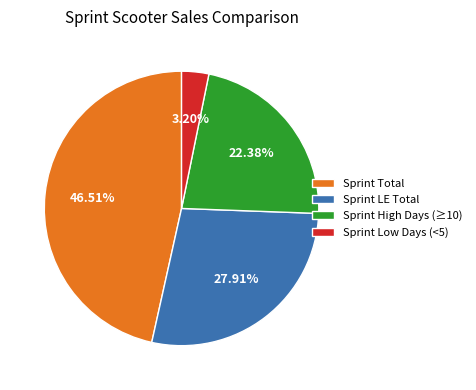

Between Sprint Total and Sprint Low Days (<5), which is larger?

Sprint Total